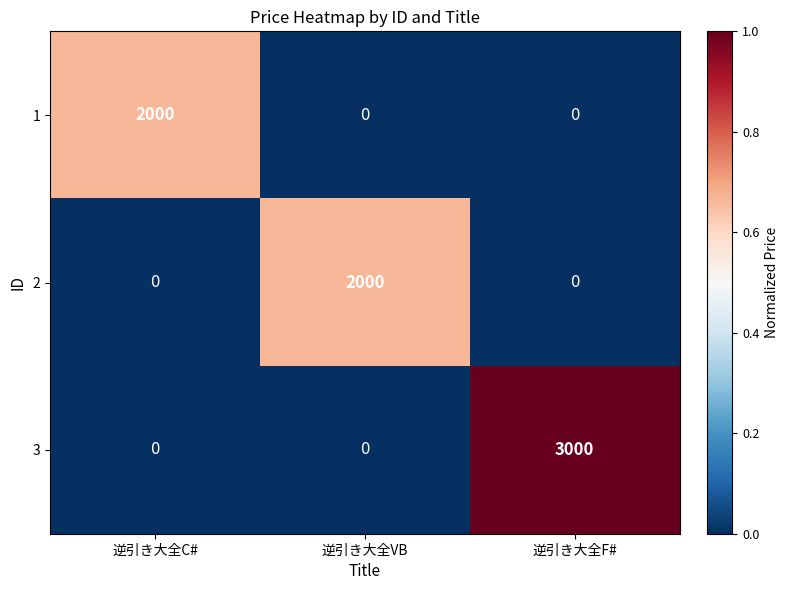

Read the 2 value at 逆引き大全VB, to the nearest 100.

2000